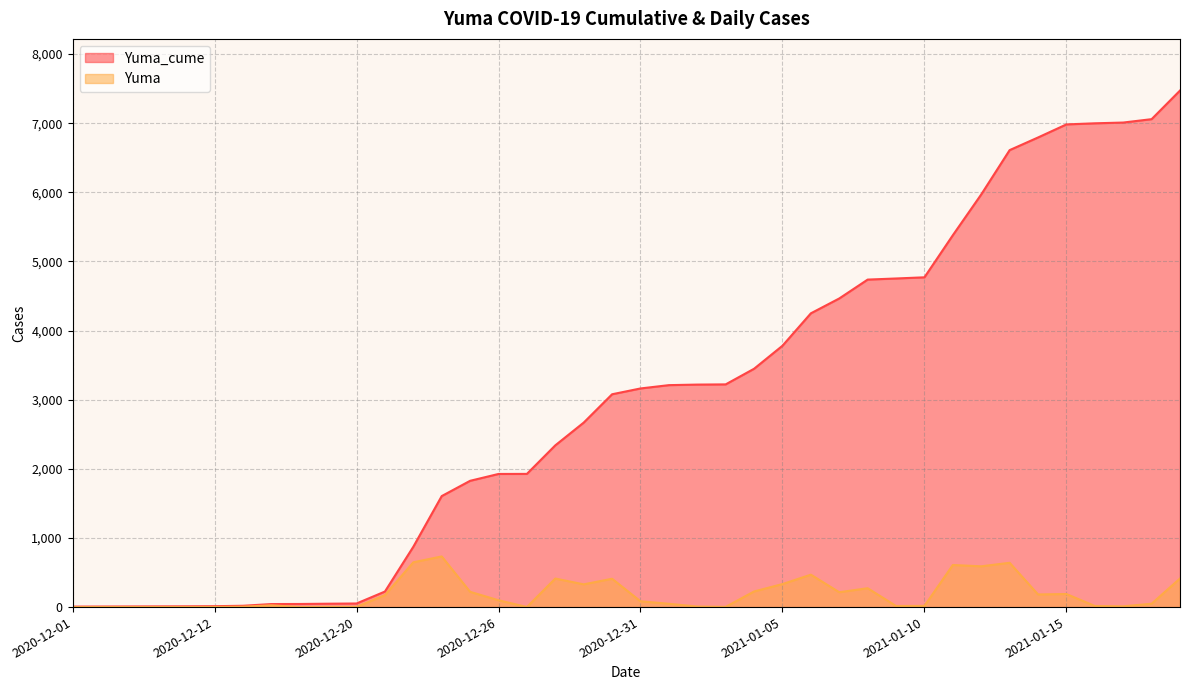

At 2020-12-18, list the series in order from largest to smallest.

Yuma_cume, Yuma